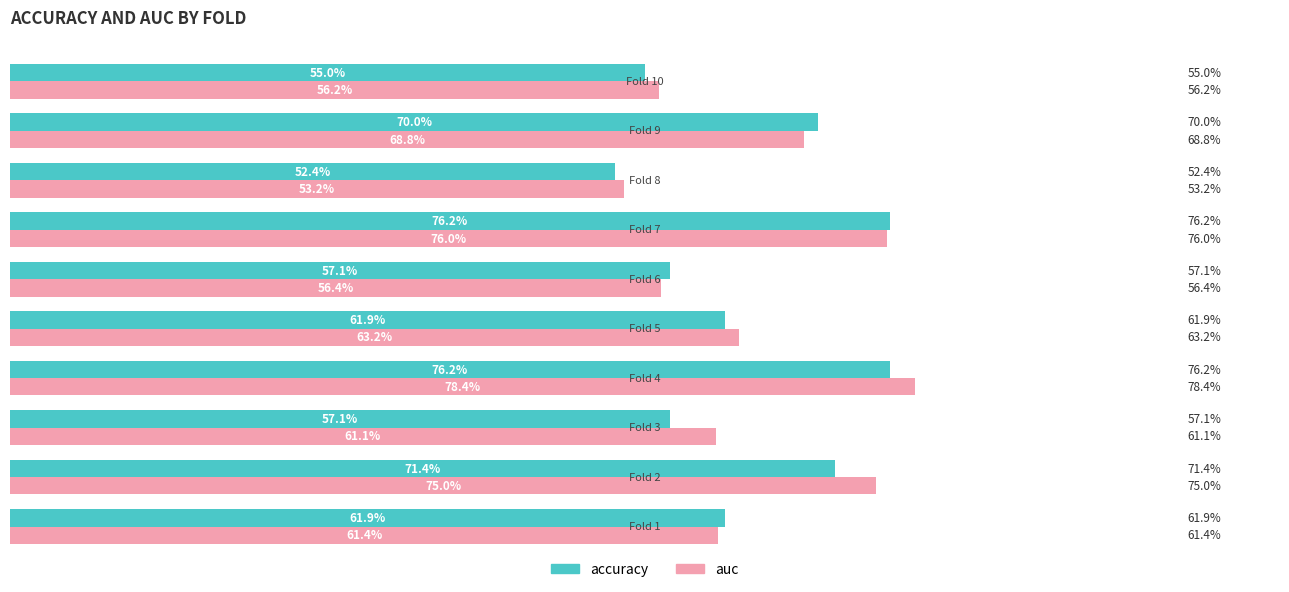

Which series has the largest total across all categories?

auc